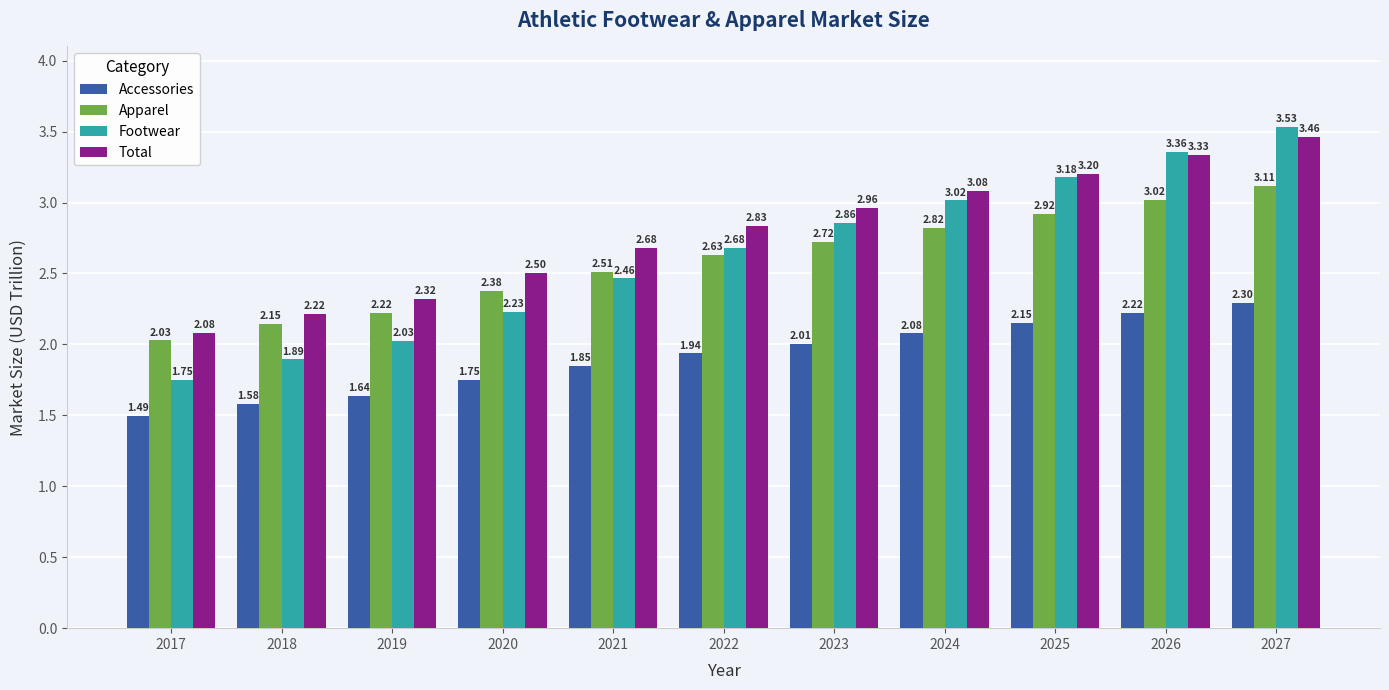

What is the sum of all Footwear values?

29.0